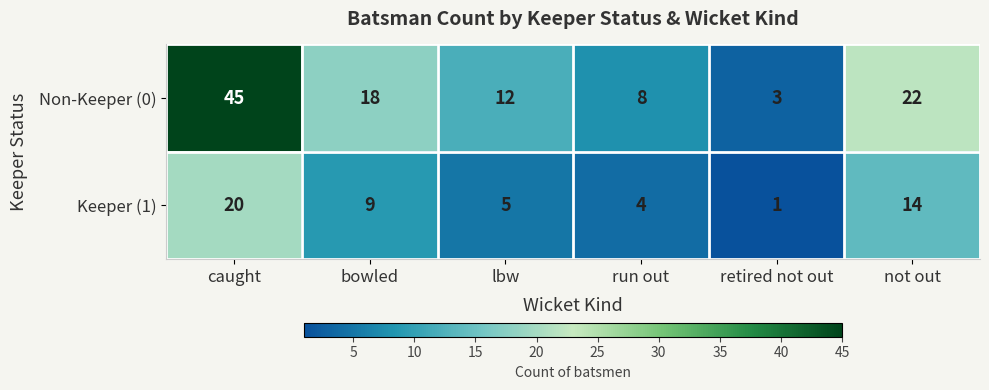

Reading left to right, extract all data points from this chart.

Non-Keeper (0): 45	18	12	8	3	22
Keeper (1): 20	9	5	4	1	14